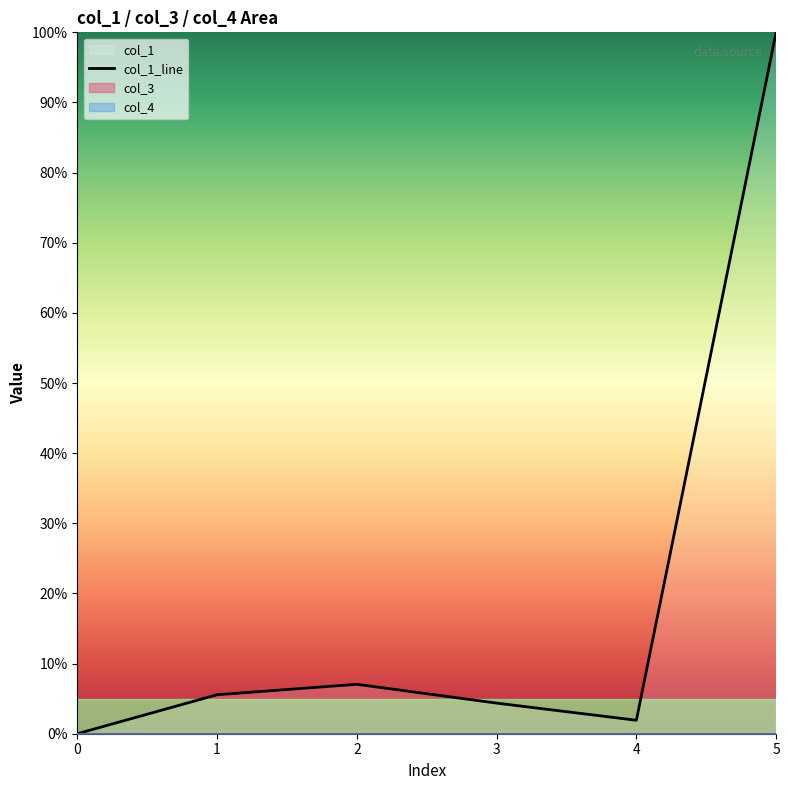

What is the difference between the values at 4 and 2?

5.1